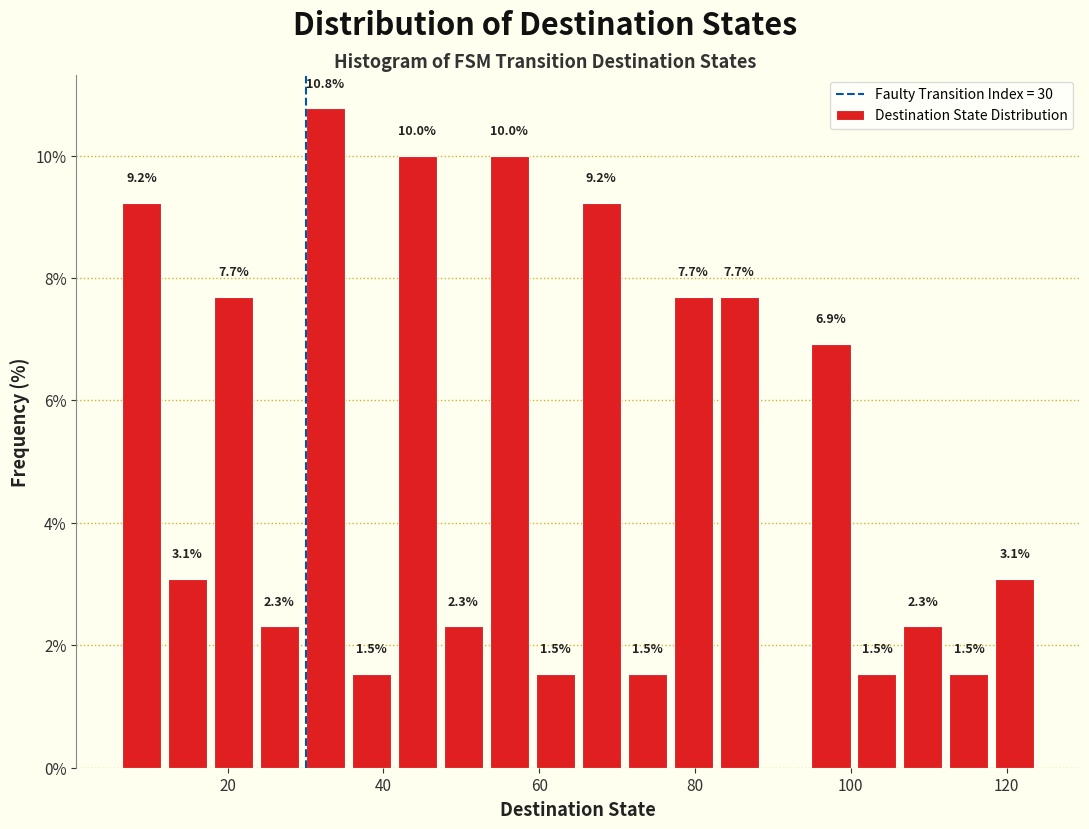

Around what value on the x-axis is the tallest bar? Give the approximate position of its centre, as read against the axis.

32